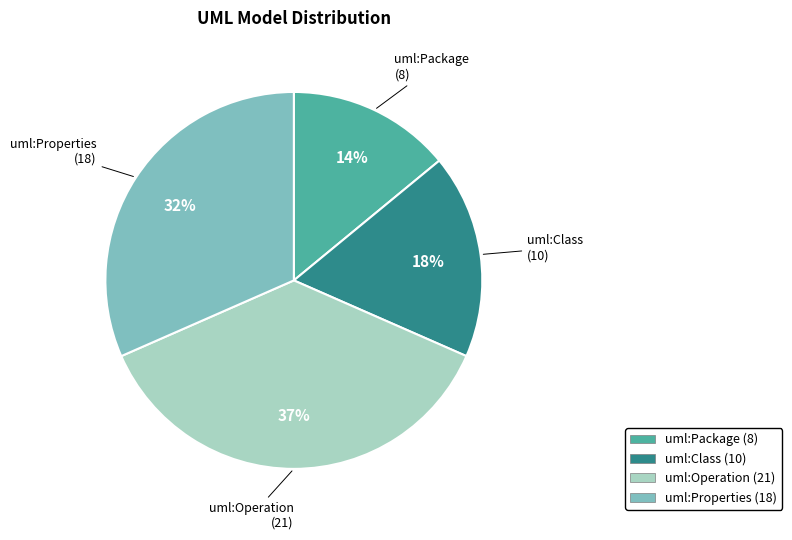

Is uml:Operation the majority of the pie?

No